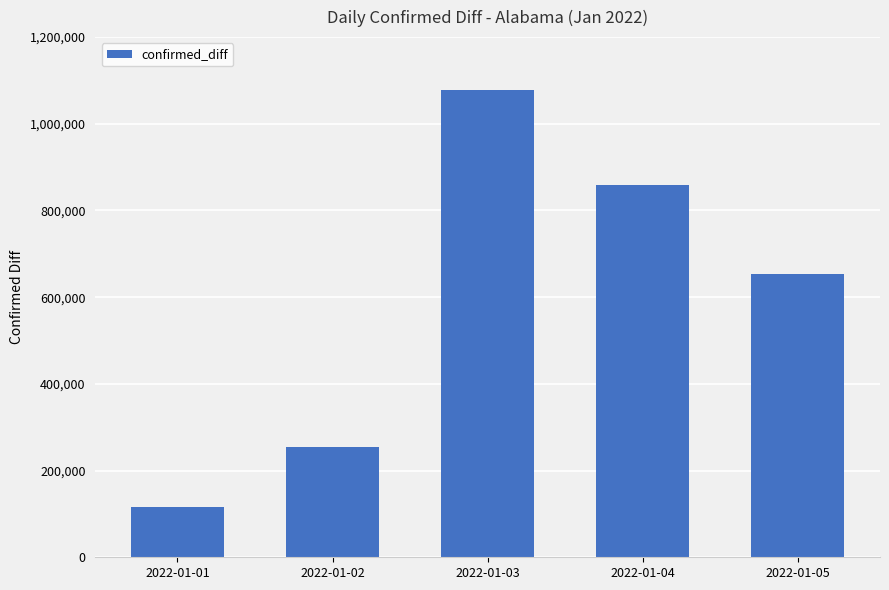

Reading right to left, what are all the values shown in this chart?

2022-01-05=653577	2022-01-04=857854	2022-01-03=1076889	2022-01-02=254091	2022-01-01=115984